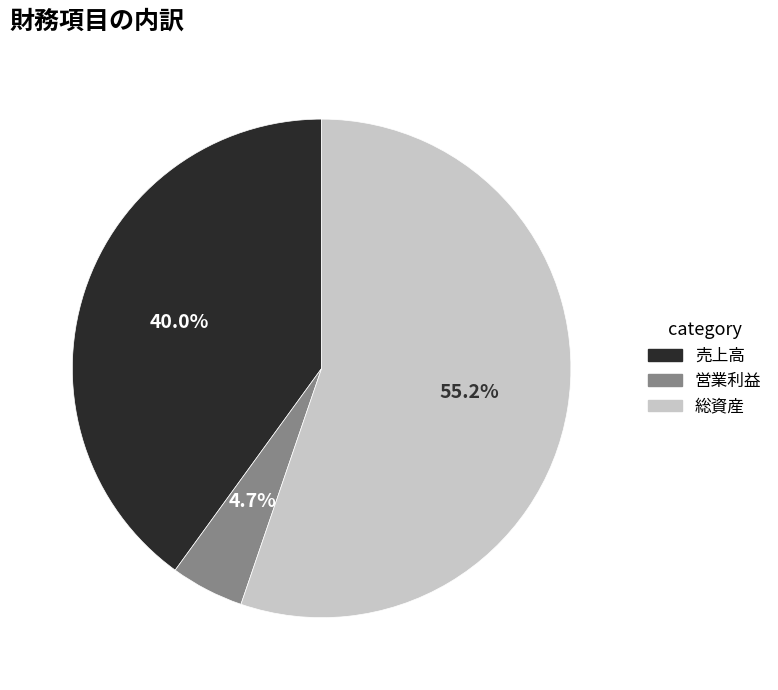

Rank the categories by value from lowest to highest.

営業利益, 売上高, 総資産